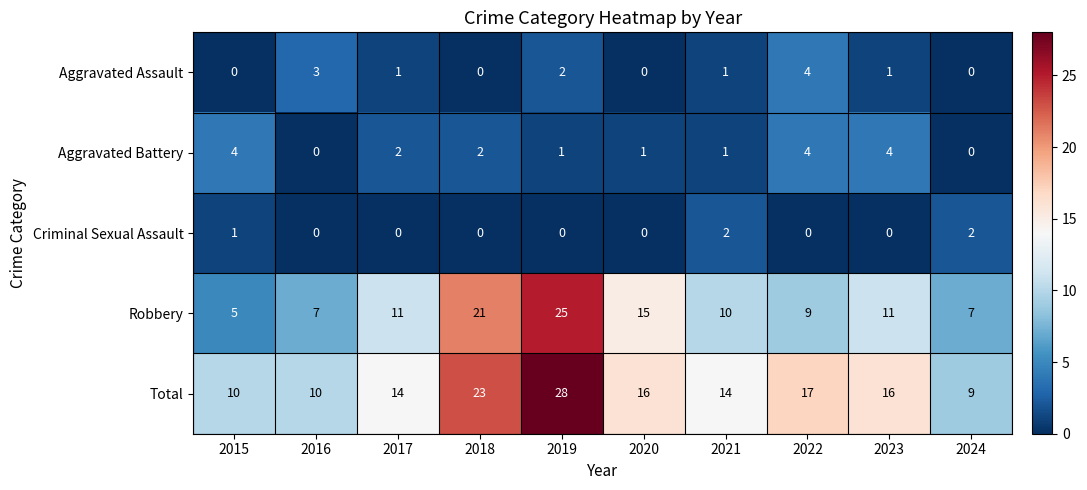

How many values in the Total series are below 16?

5